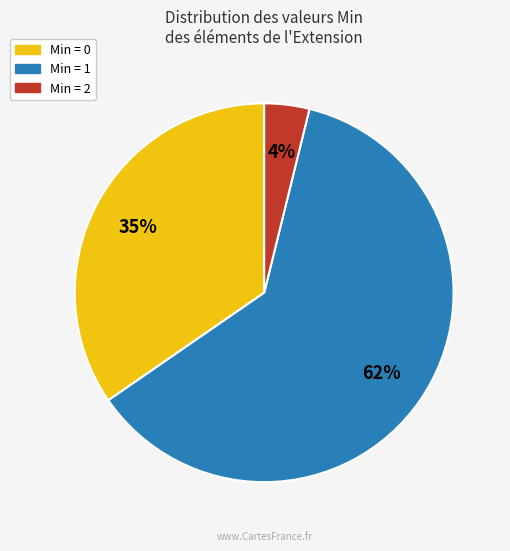

To the nearest percent, what is the average slice percentage?

33%